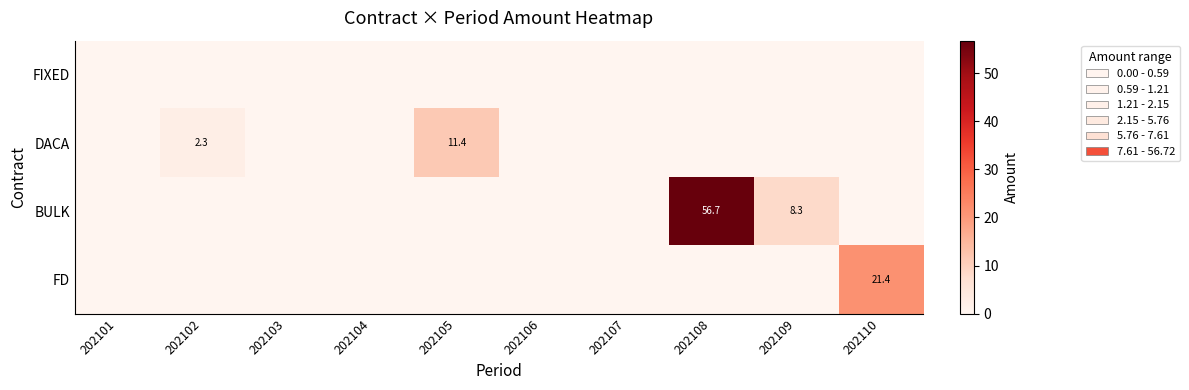

Which category has the highest value in the DACA series?

202105